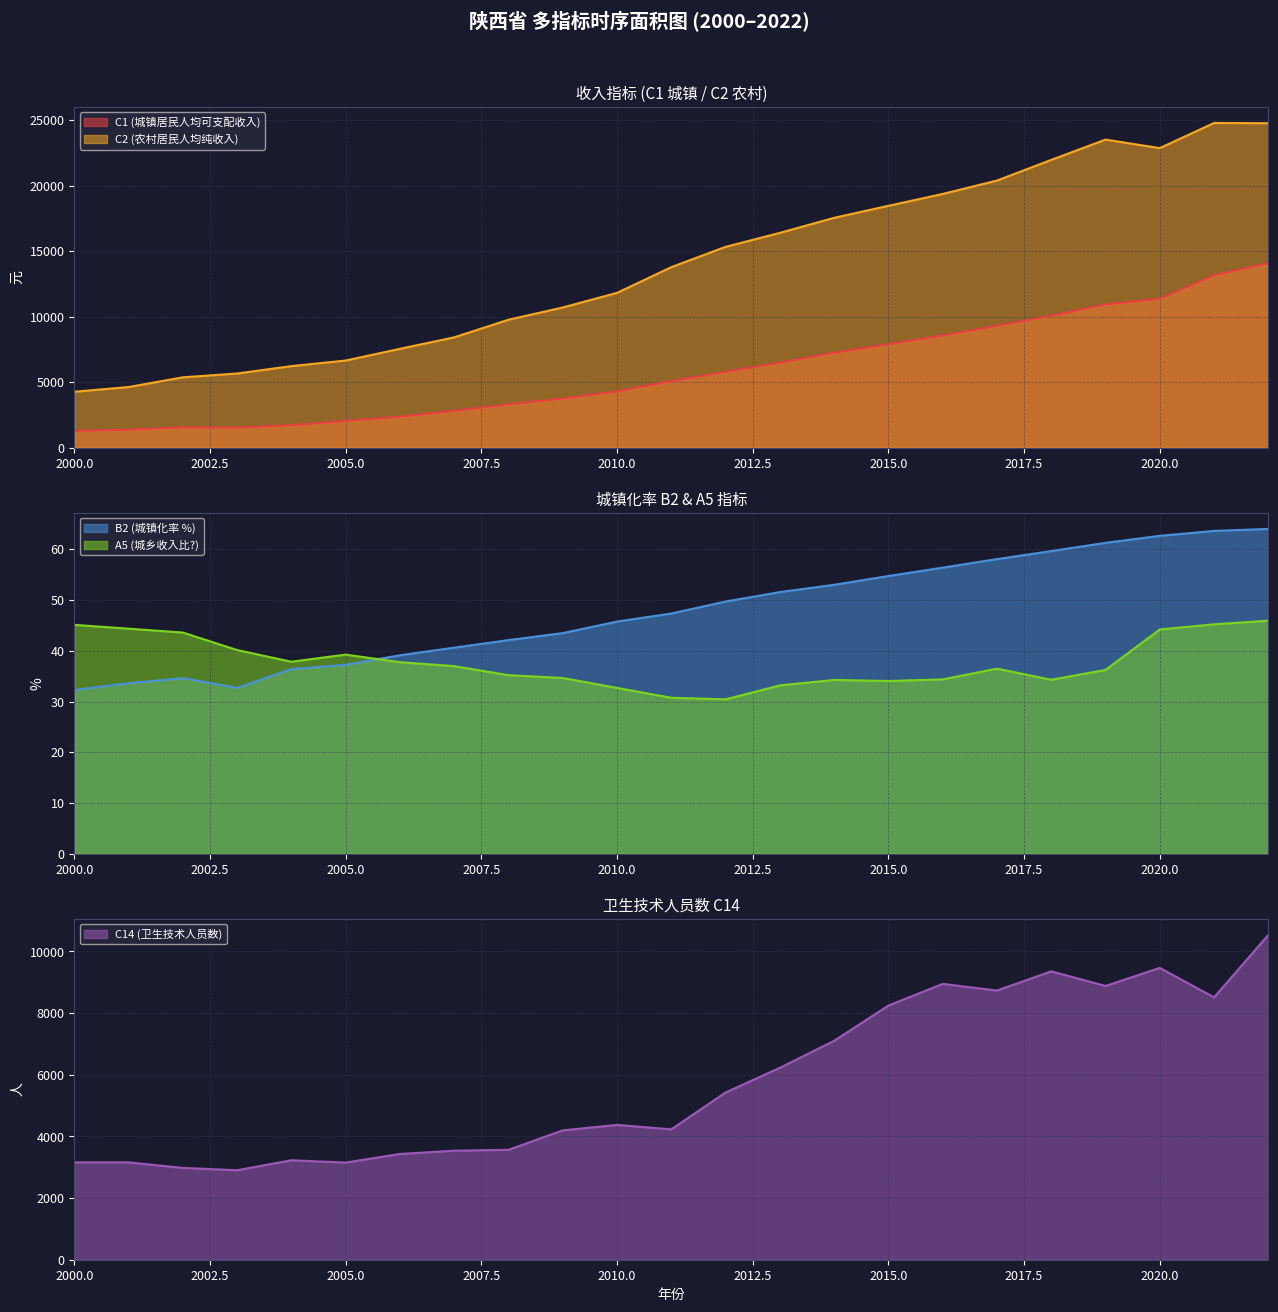

True or false: A5 and C1 intersect in this chart.

False